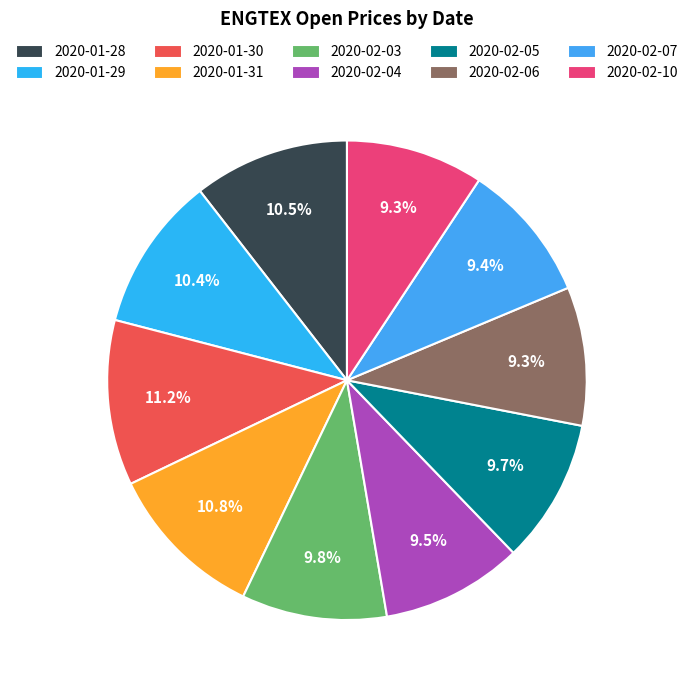

Count the number of slices in the pie.

10